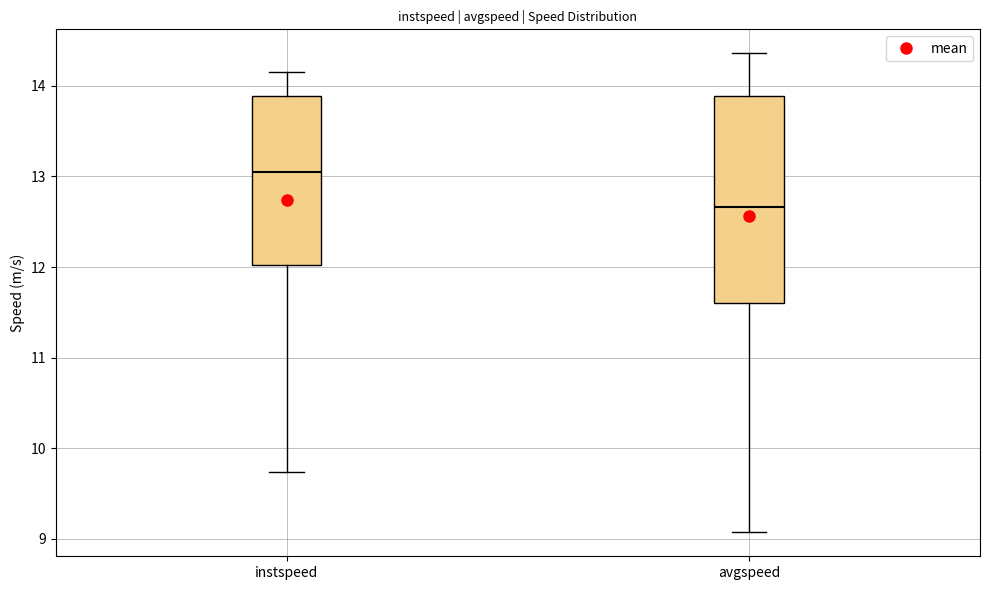

Which box's median line is the highest?

instspeed